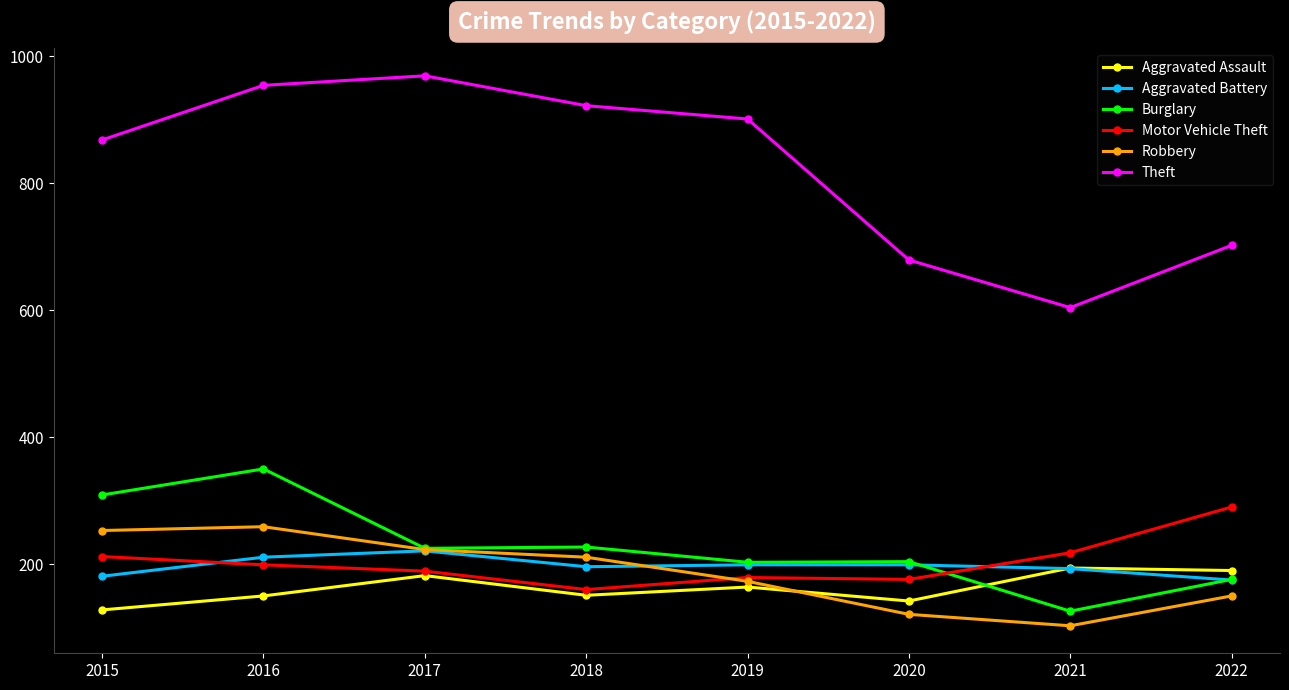

Is it true that Motor Vehicle Theft equals 121 at 2019?

False